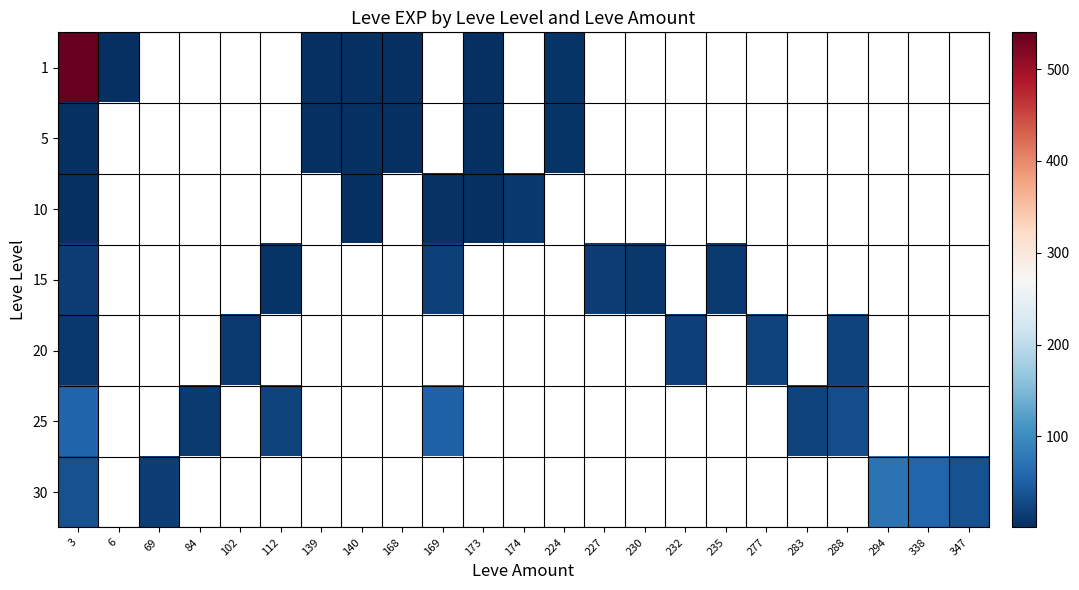

At which label does 20 reach its minimum?

3